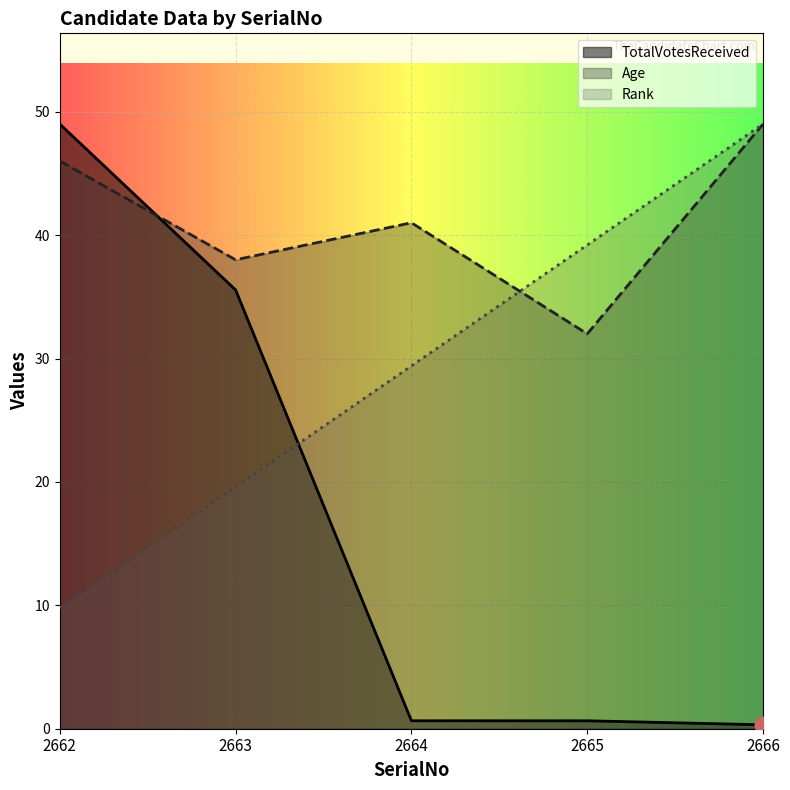

How many Age values are between 38 and 46?

3